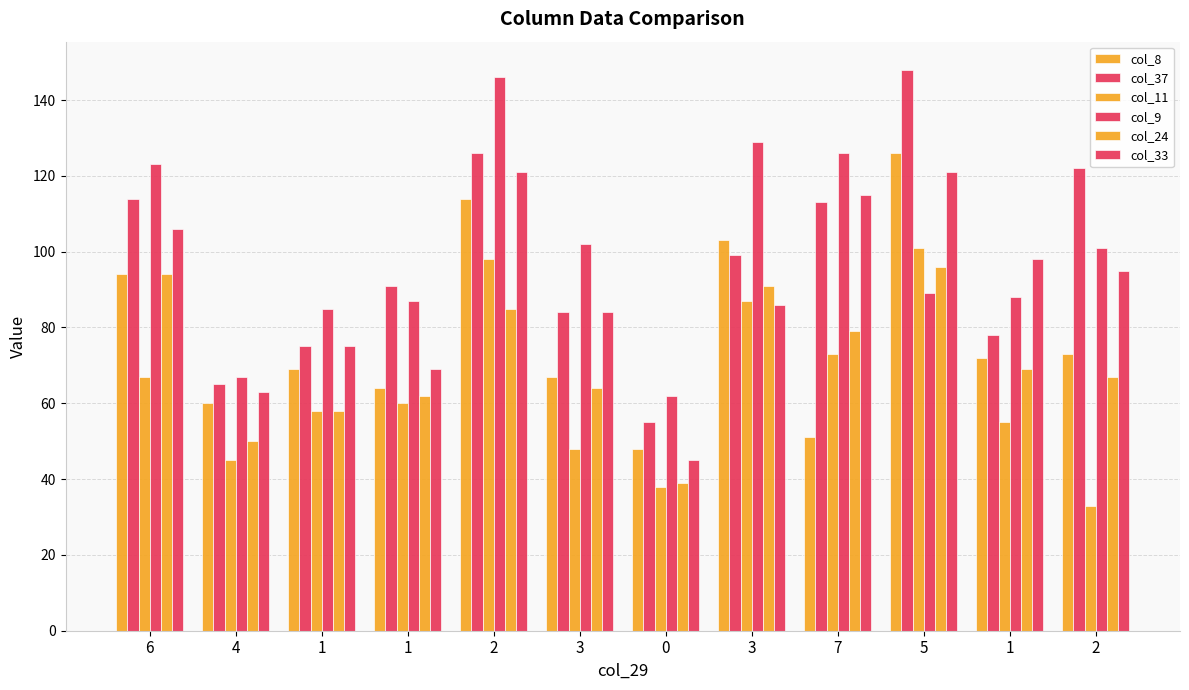

Where is col_24 nearest to the value 67?

2